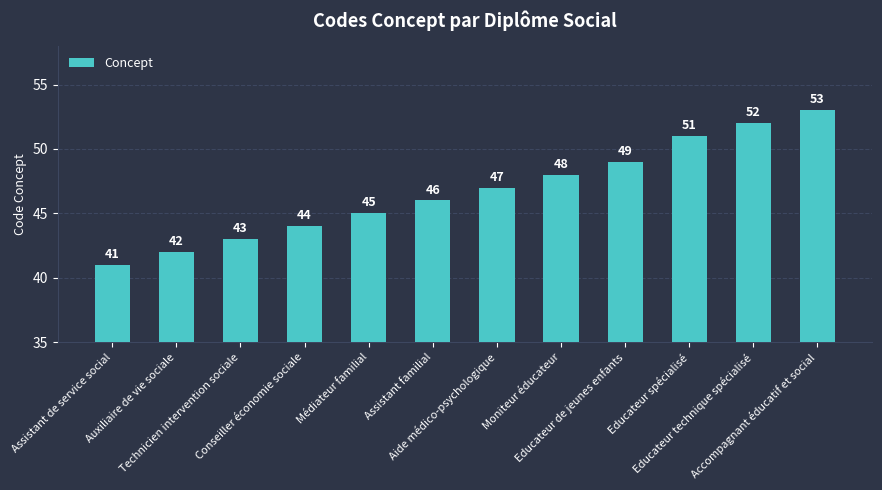

What is the ratio of the value at Accompagnant éducatif et social to the value at Educateur technique spécialisé?

1.0